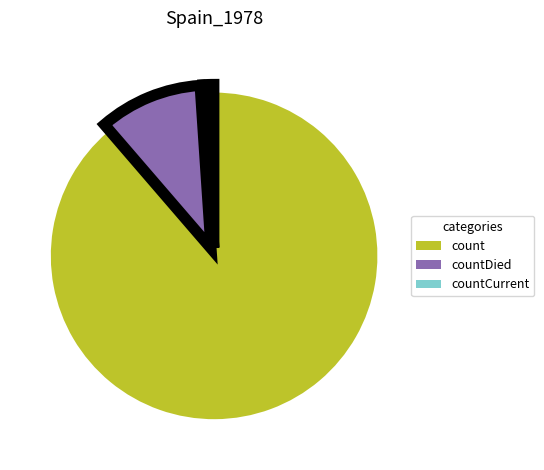

Which has a higher value, countCurrent or count?

count